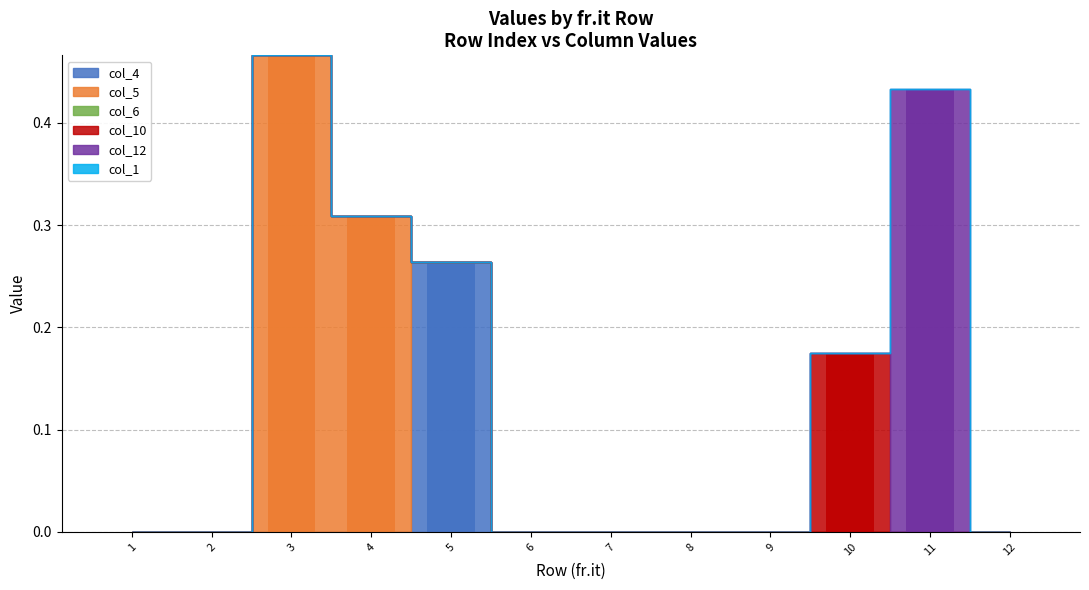

Are the bars horizontal?

No